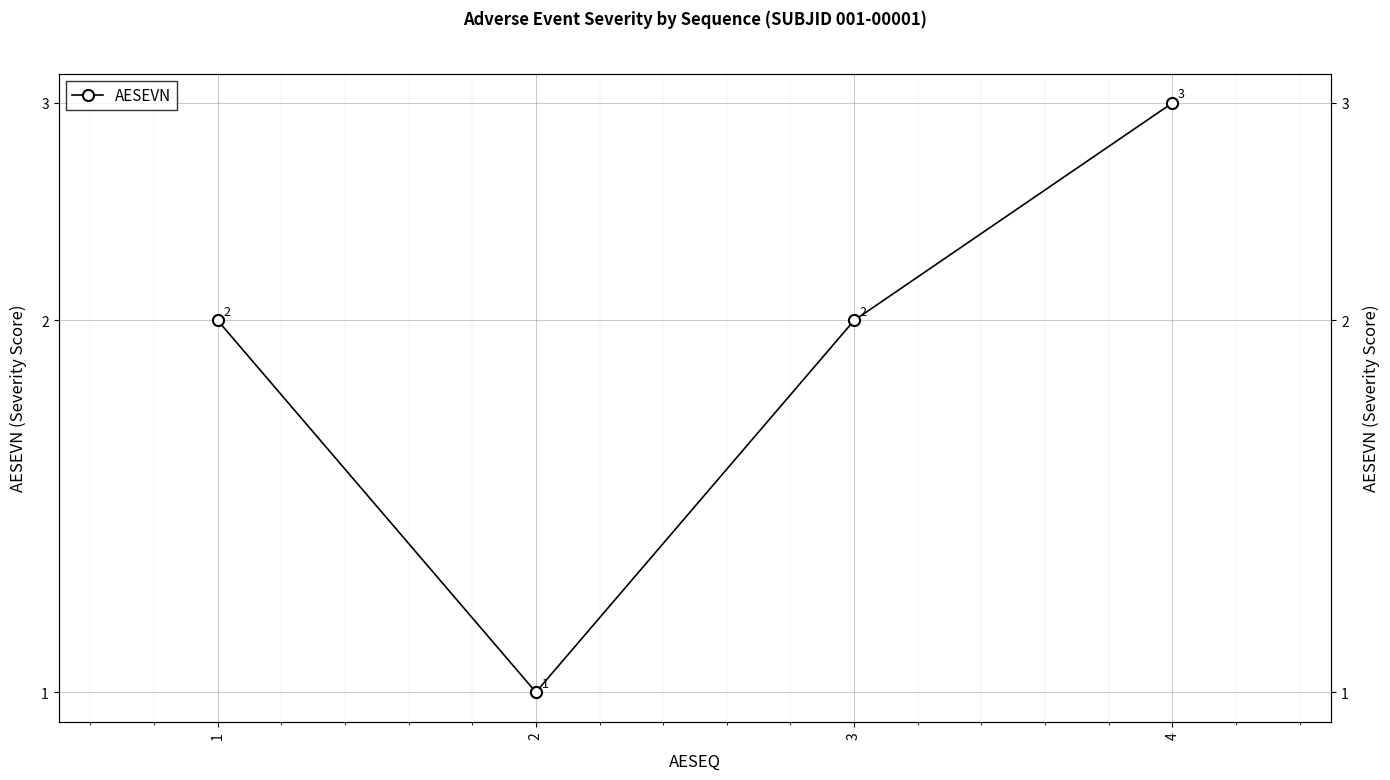

What is the difference between the maximum and second lowest values?

1